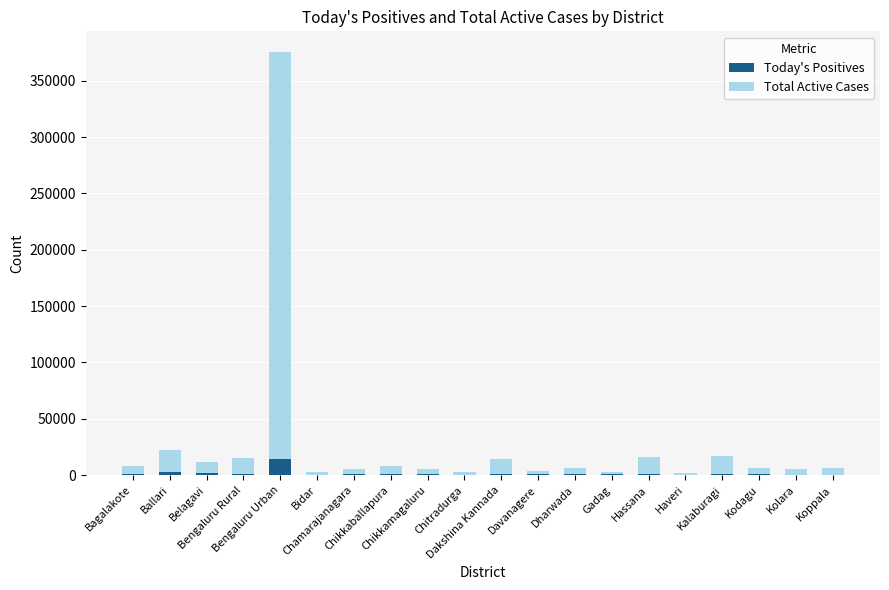

How many categories are shown in the chart?

20